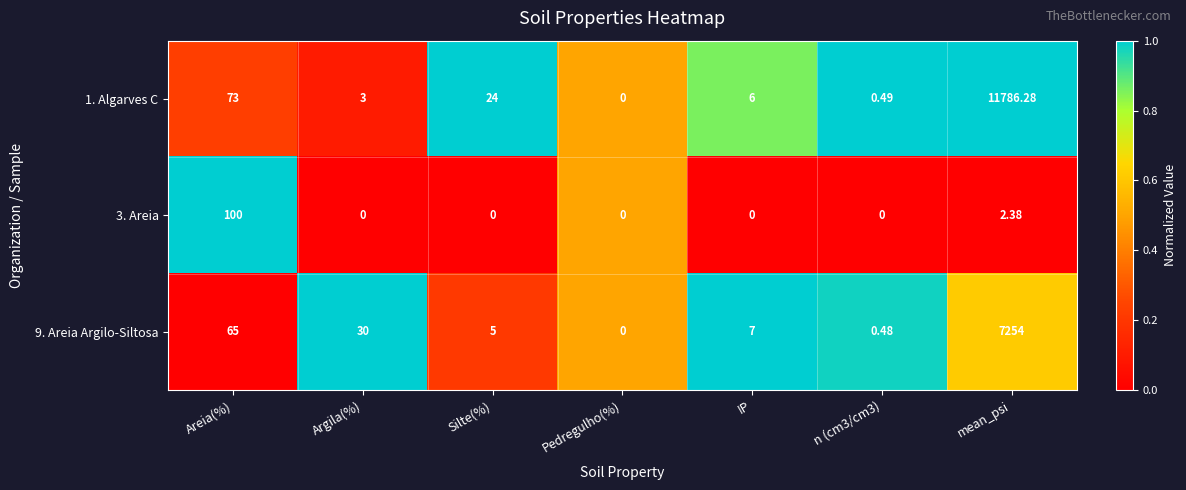

Where is 3. Areia nearest to the value 50?

mean_psi